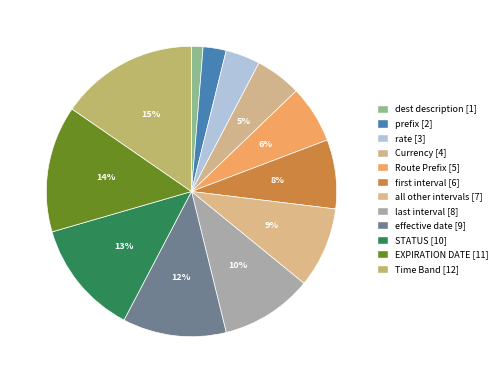

Is all other intervals the majority of the pie?

No